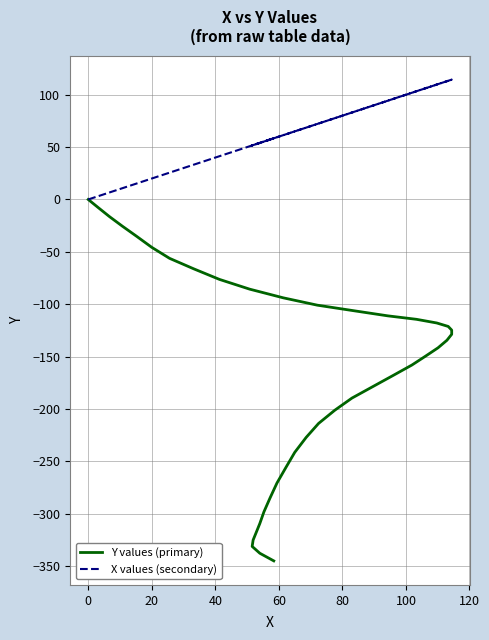

Is the value of Y values (primary) at 23 greater than the value of X values (secondary) at 80?

No